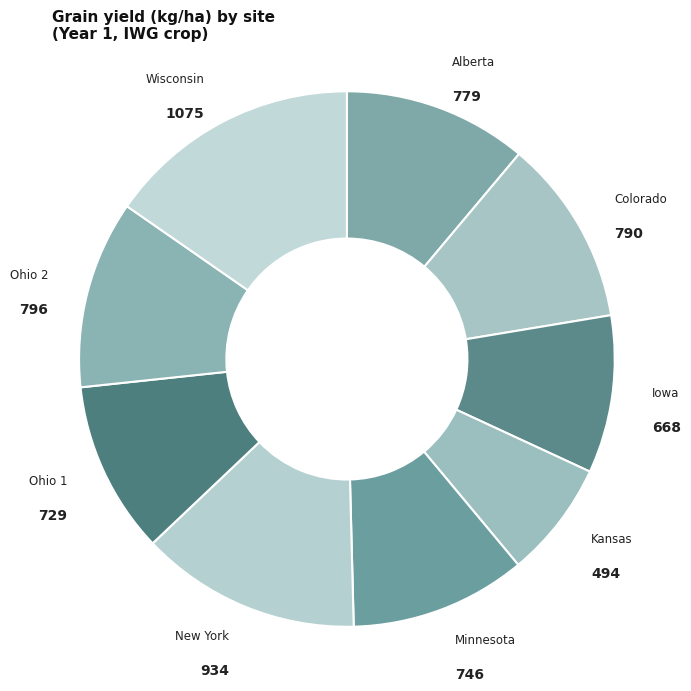

Do Ohio 2 and Ohio 1 together represent more than half of the pie?

No